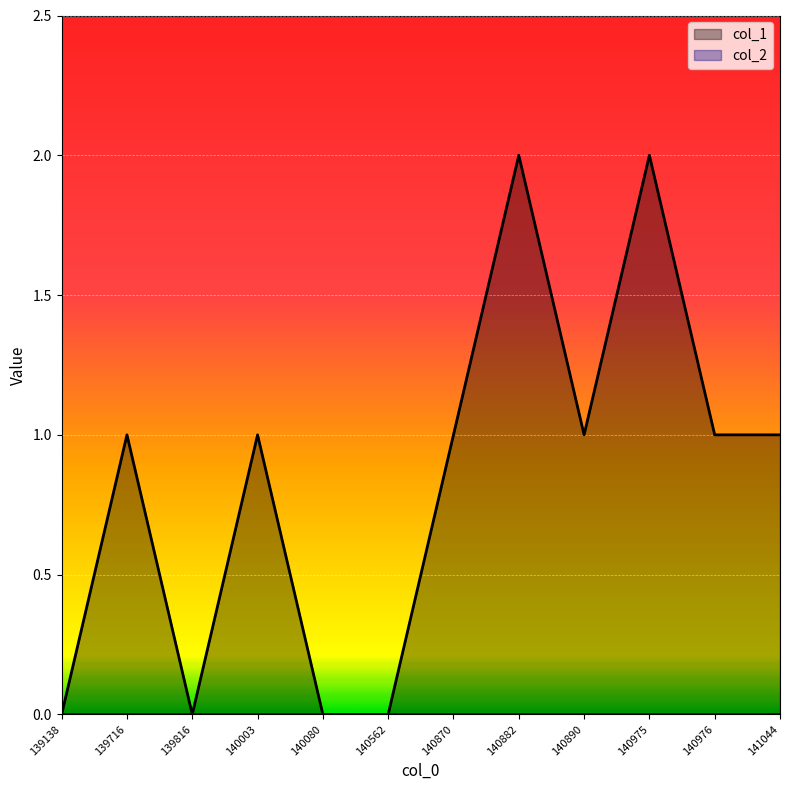

What is the greatest value displayed?

2